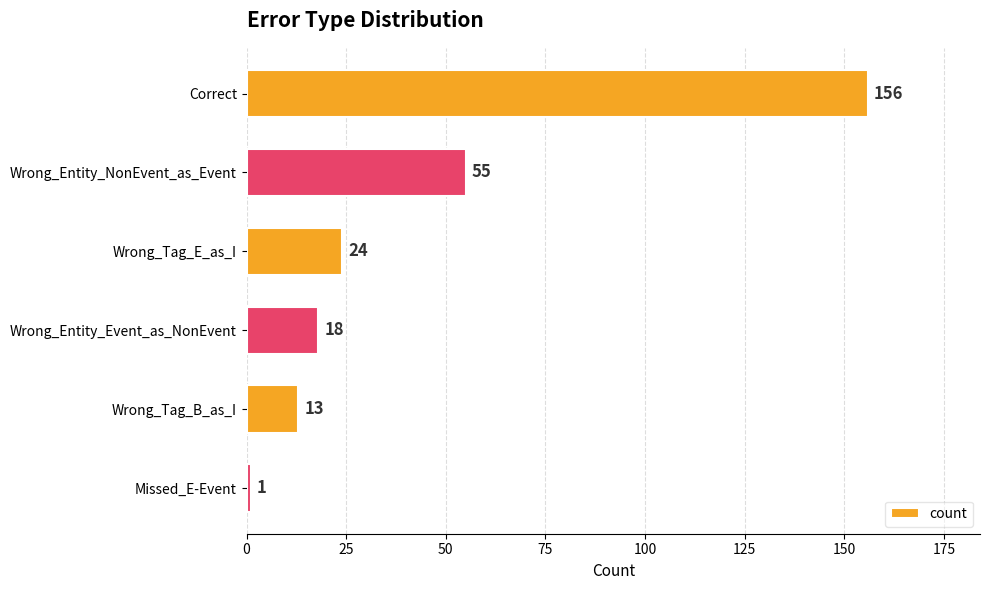

What is the label of the 1st bar from the top?

Correct